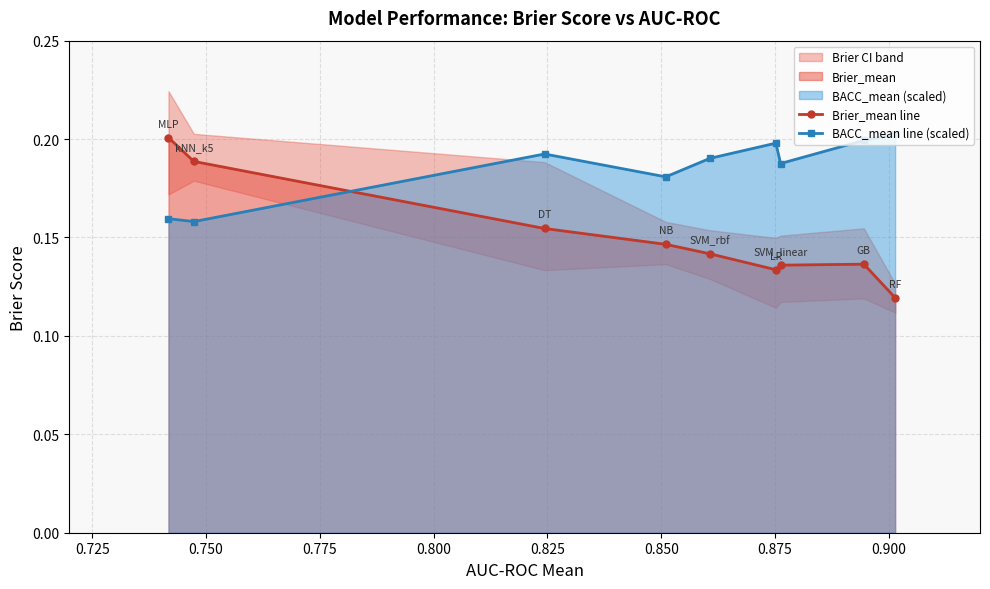

Which series has the largest total across all categories?

BACC_mean line (scaled)